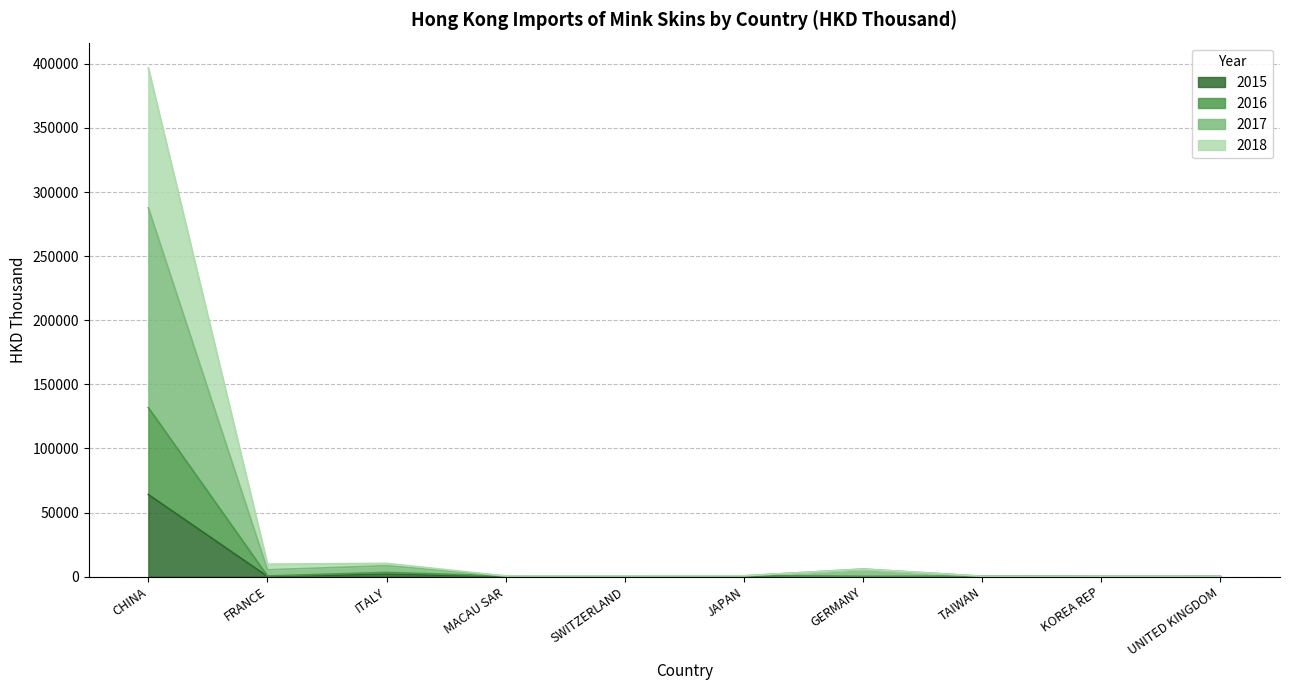

Does the chart display data point markers on the line(s)?

No